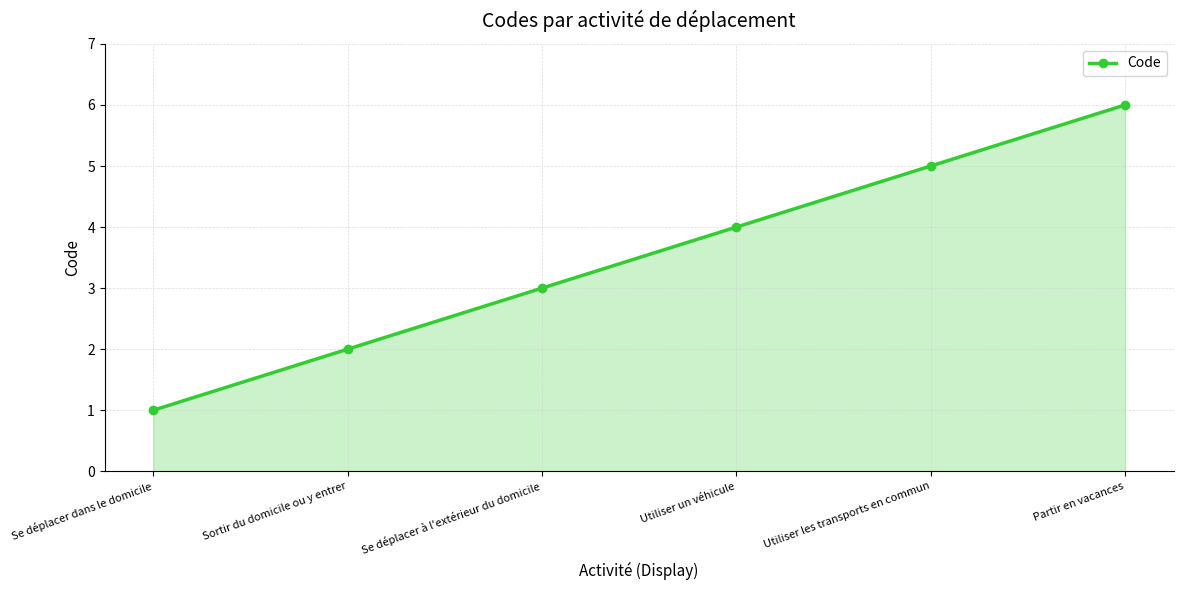

What is the change in value from Sortir du domicile ou y entrer to Se déplacer à l'extérieur du domicile?

+1